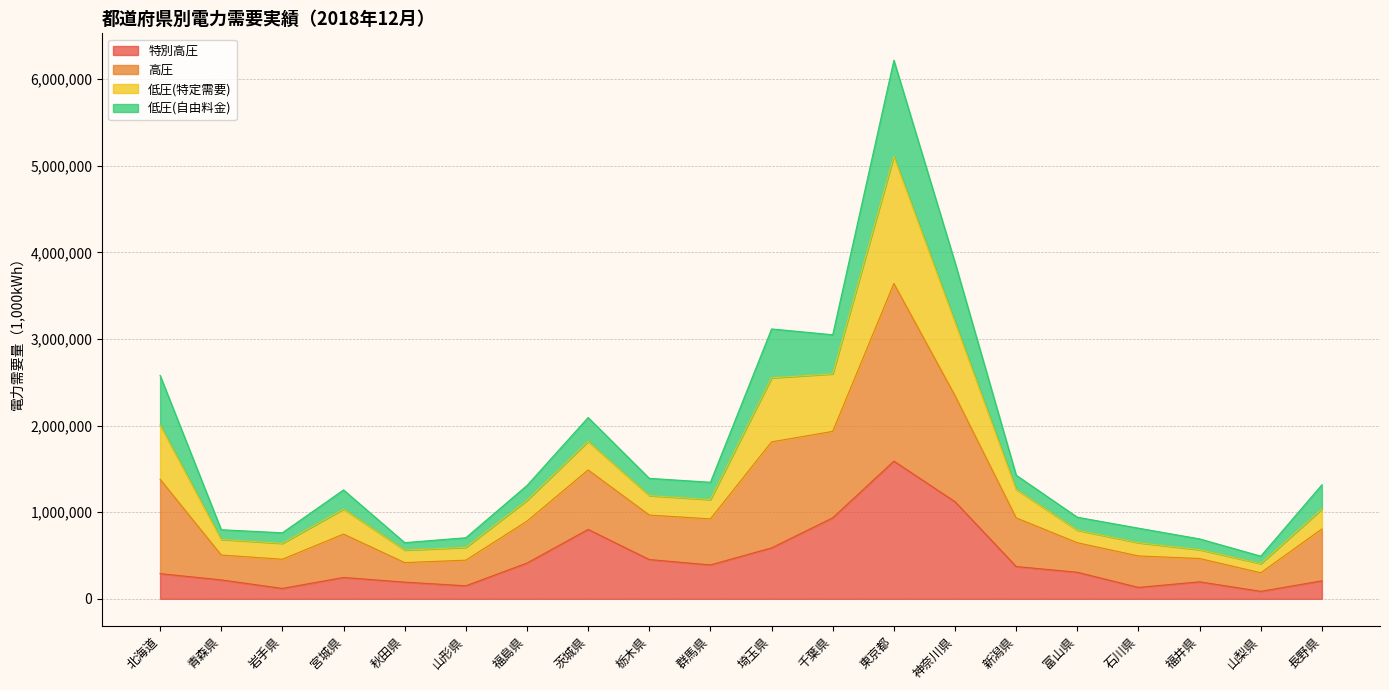

What is the total value across all series at 富山県?

941829